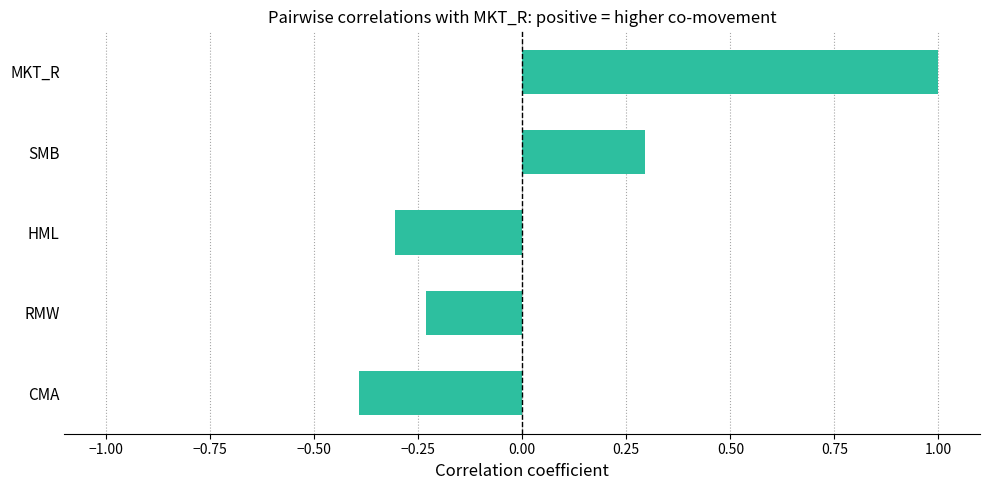

How many values are between 0 and 1?

2